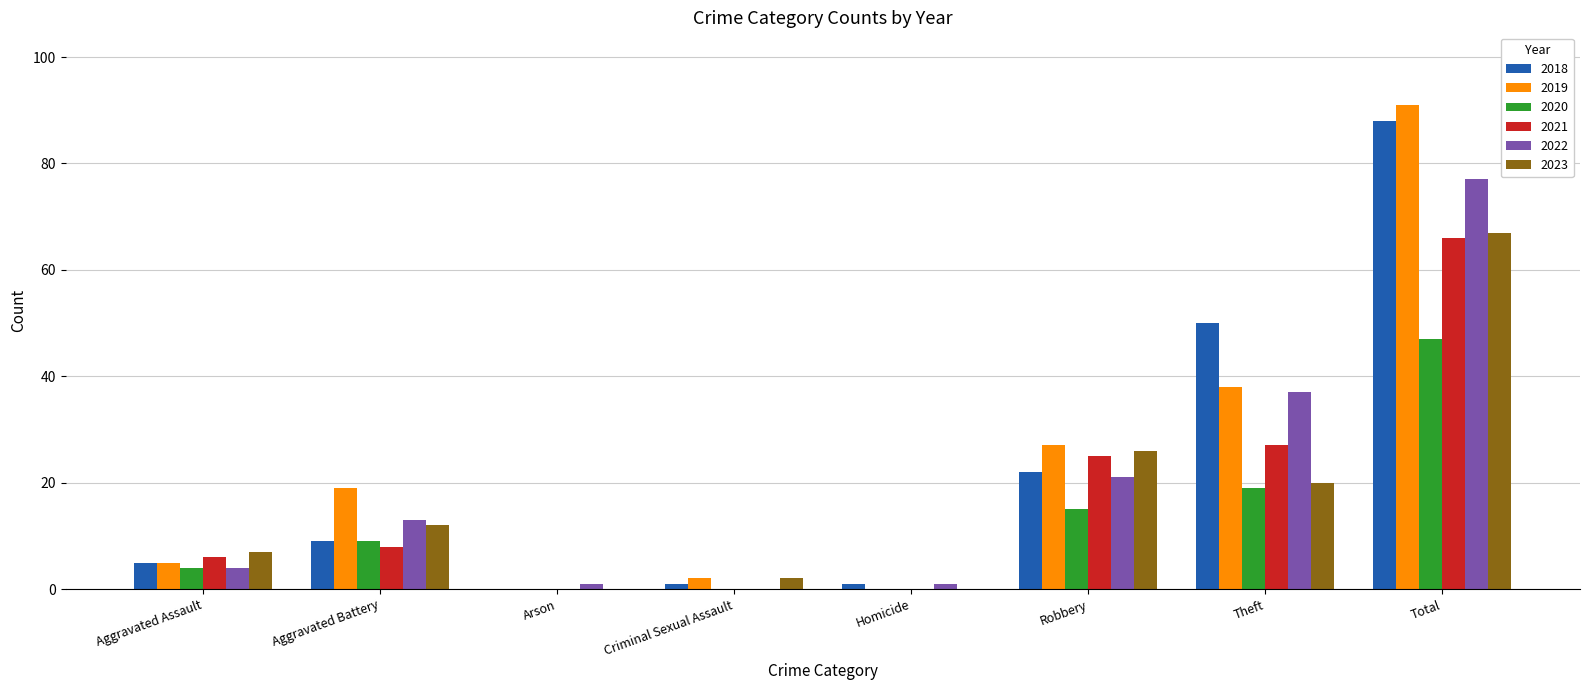

How many distinct data groups are displayed?

6